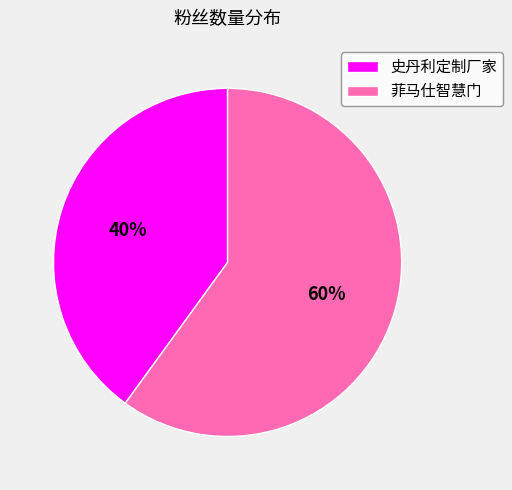

Between 菲马仕智慧门 and 史丹利定制厂家, which is larger?

菲马仕智慧门